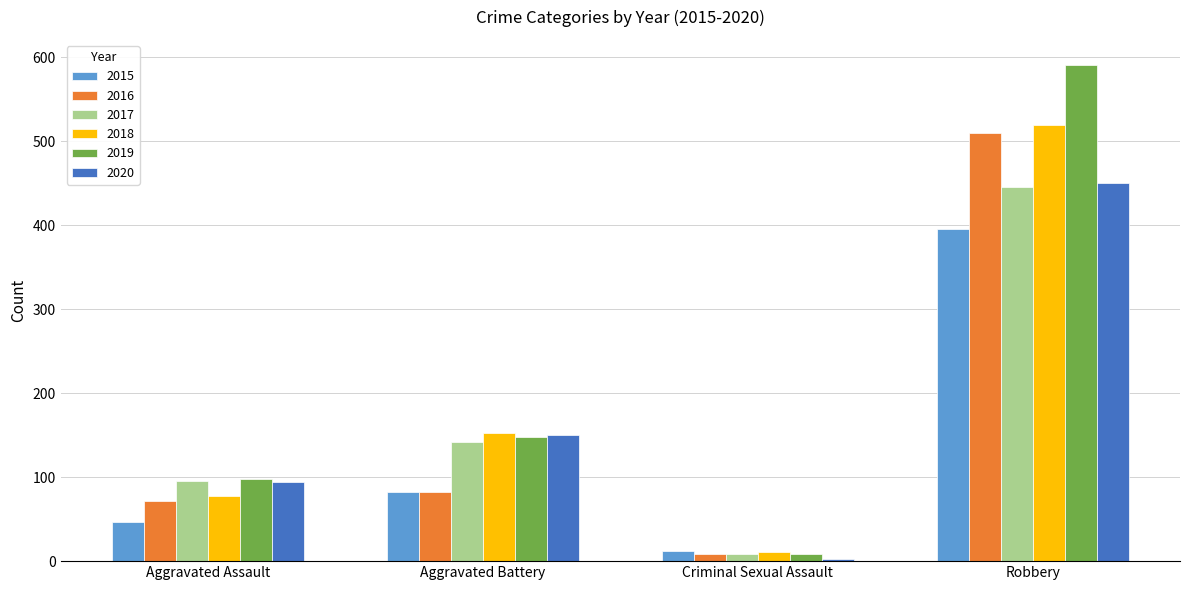

Does the chart contain any negative values?

No